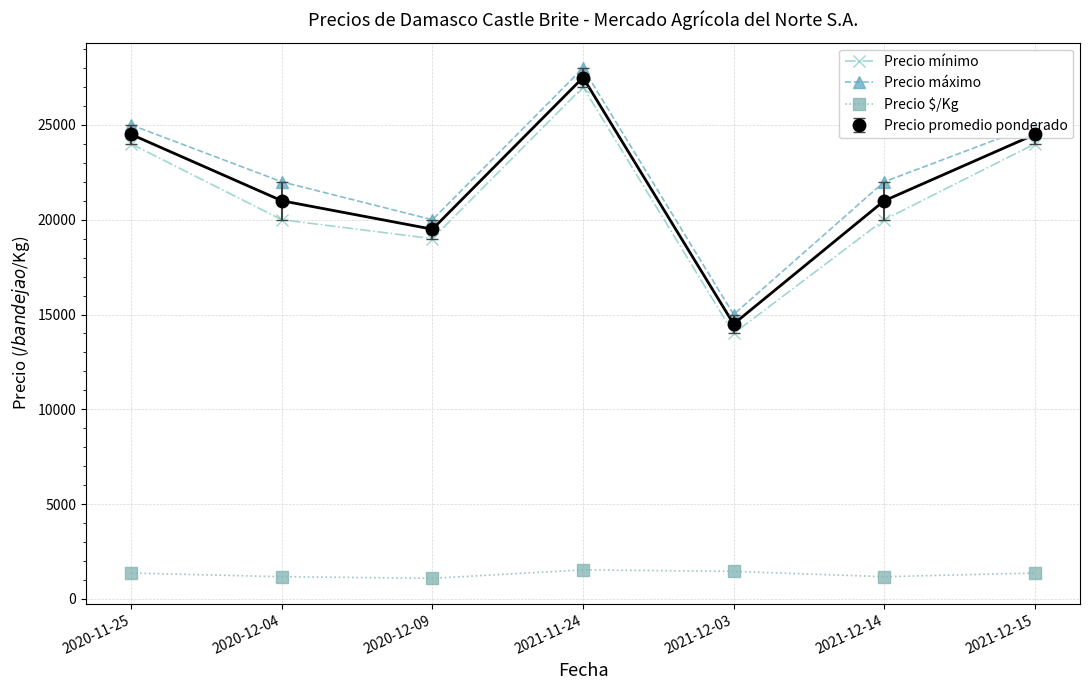

What is the spread (max minus min) of values at 2020-11-25?

23639